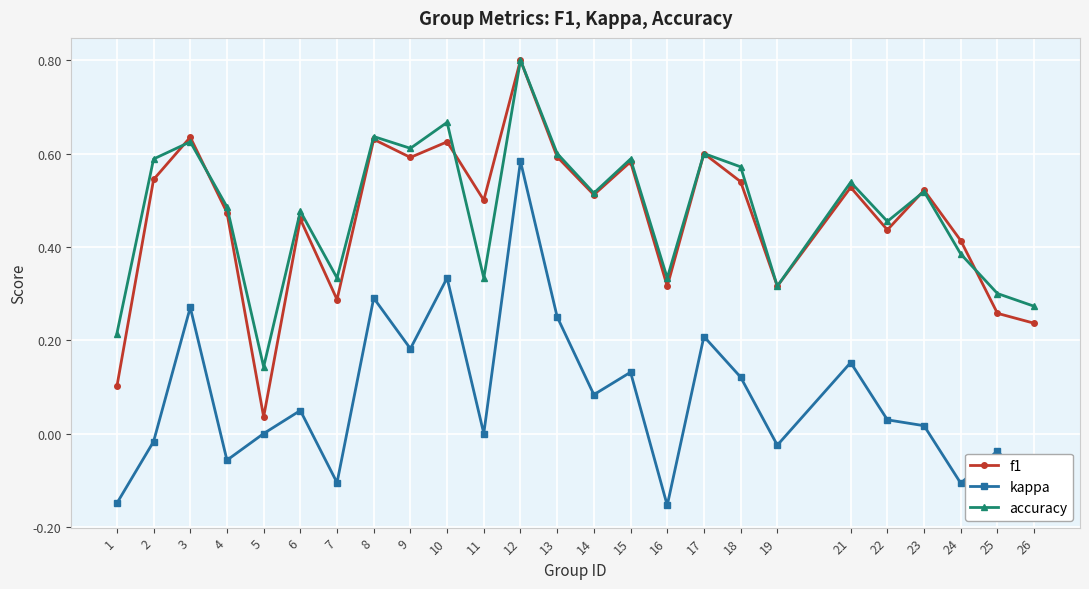

Between 11 and 12, which series saw the biggest shift?

kappa